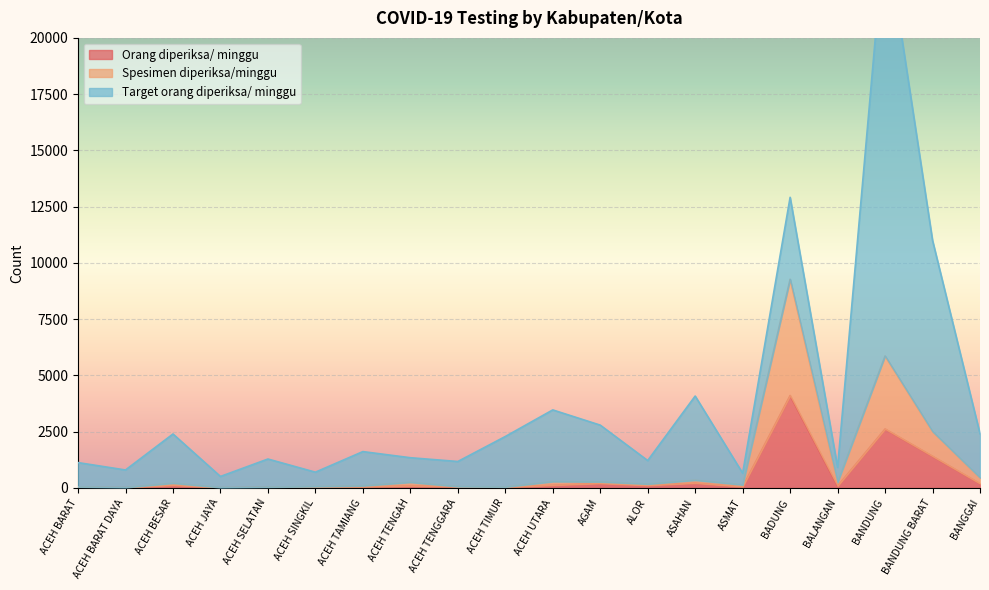

At which label is Orang diperiksa/ minggu closest to 2060?

BANDUNG